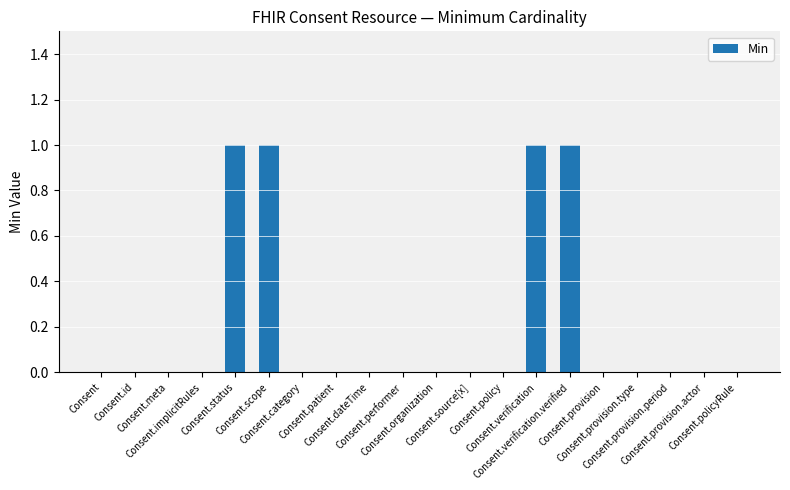

What is the sum of all values?

4